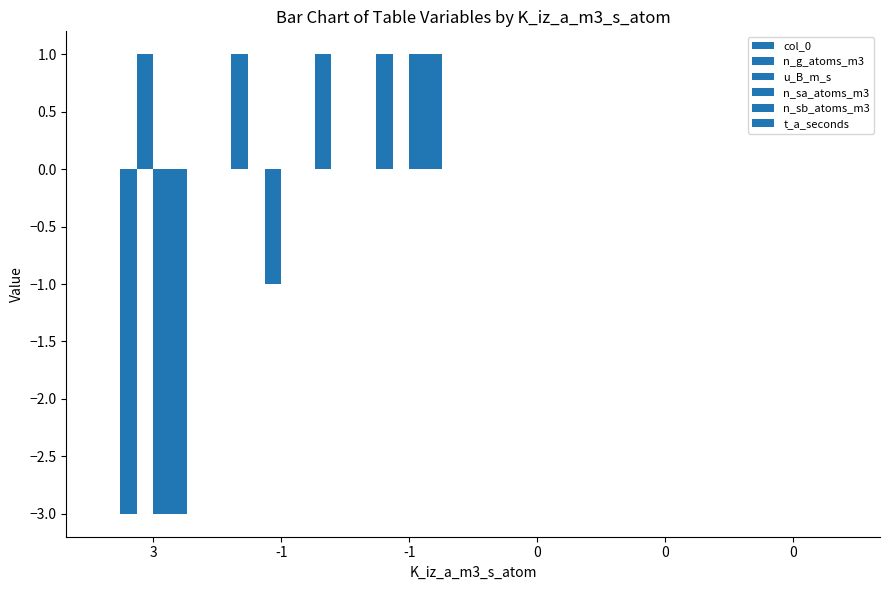

How many series are shown in this chart?

6